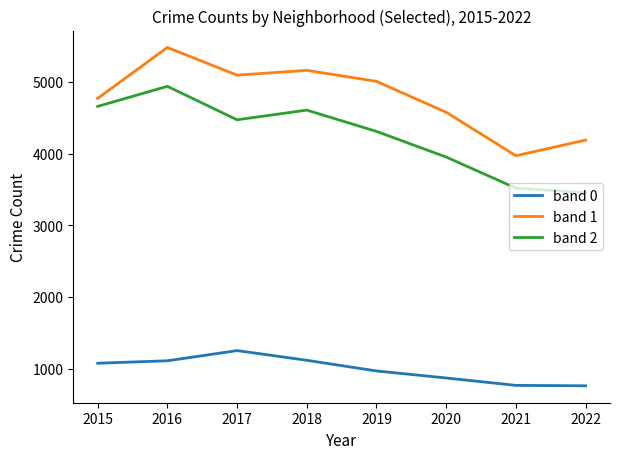

Rank the categories by band 1 value from lowest to highest.

2021, 2022, 2020, 2015, 2019, 2017, 2018, 2016